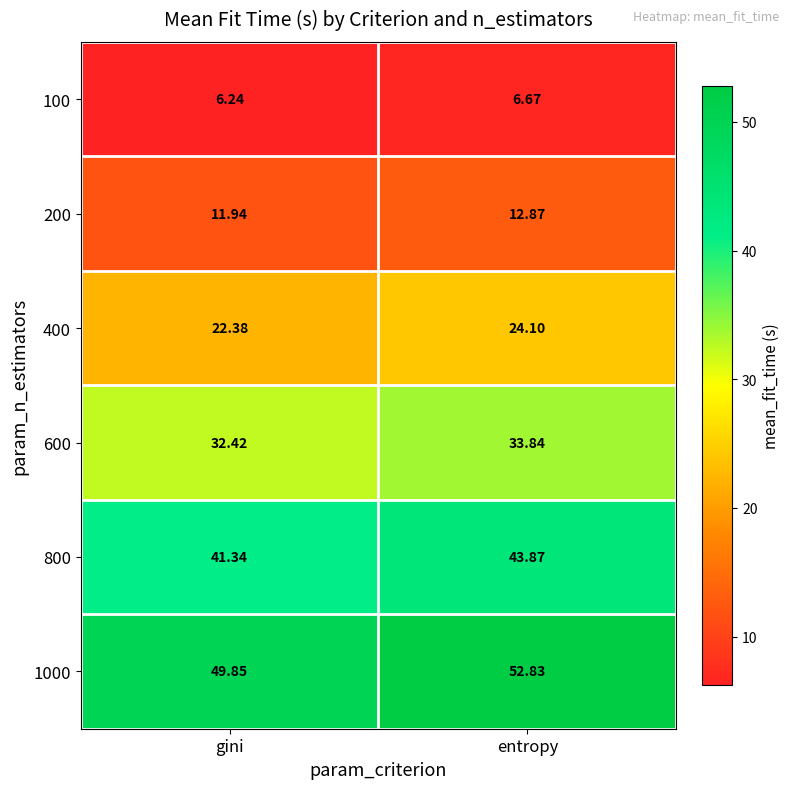

At which category is the sum across all series the highest?

entropy